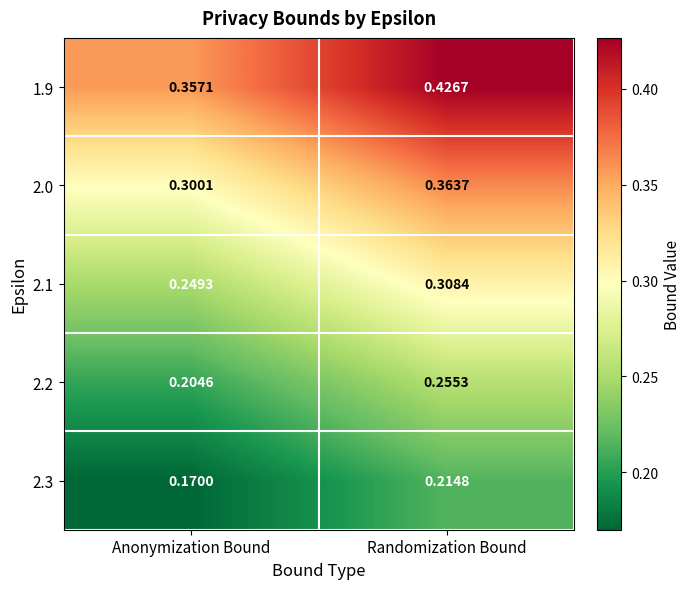

List the series in order of their peak value, highest first.

1.9, 2.0, 2.1, 2.2, 2.3